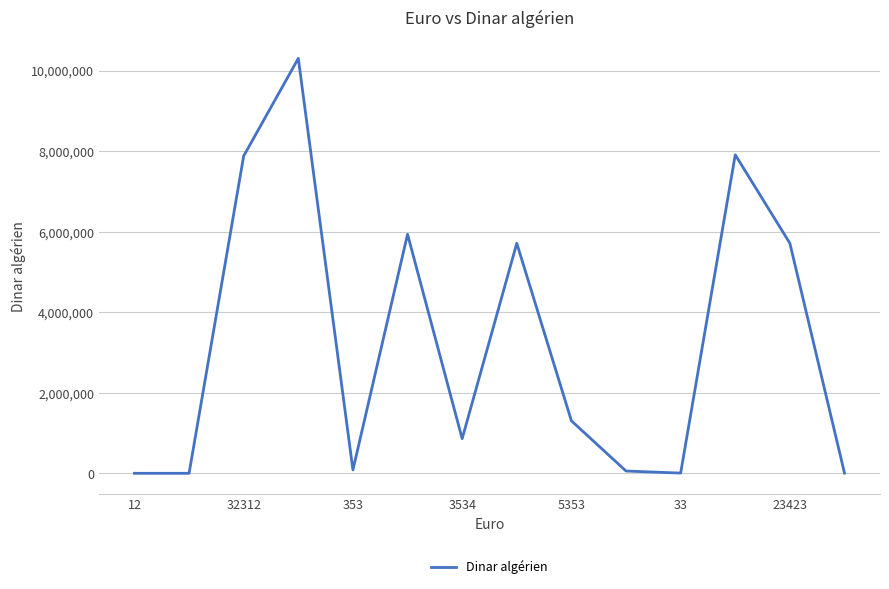

What is the maximum value shown in the chart?

10307292